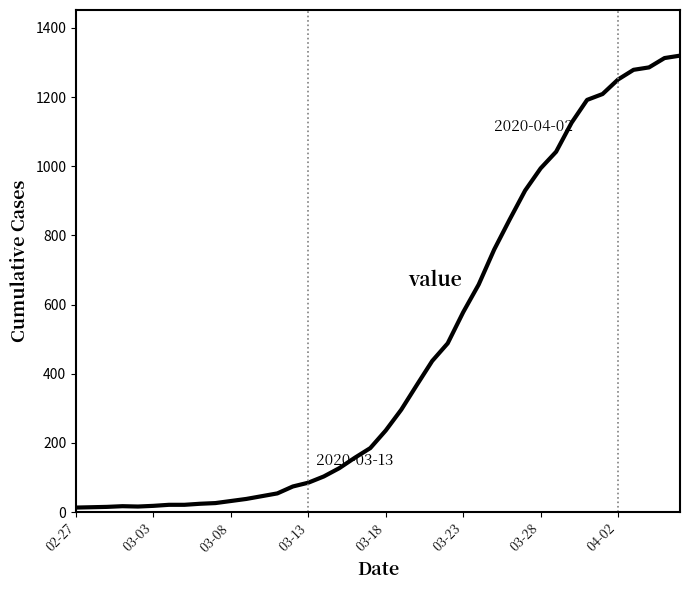

What is the average value?

467